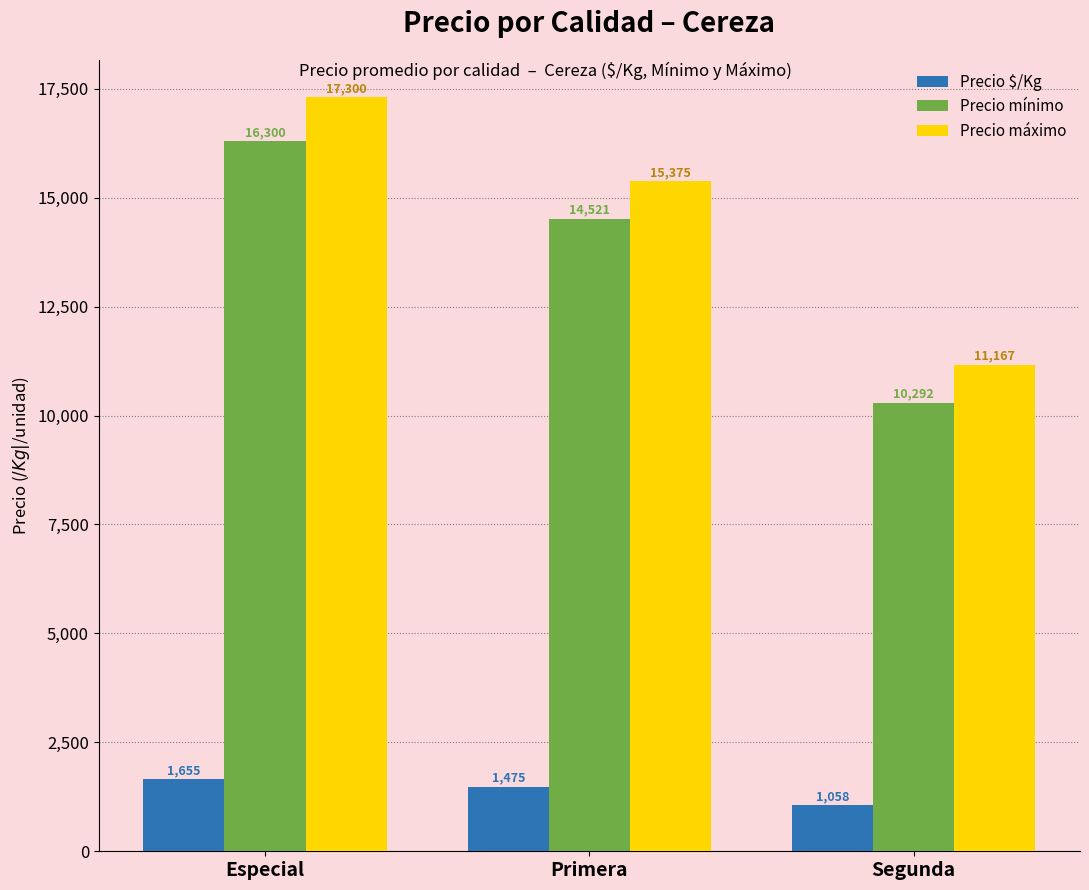

The value of Precio $/Kg at Segunda is 1622. True or false?

False